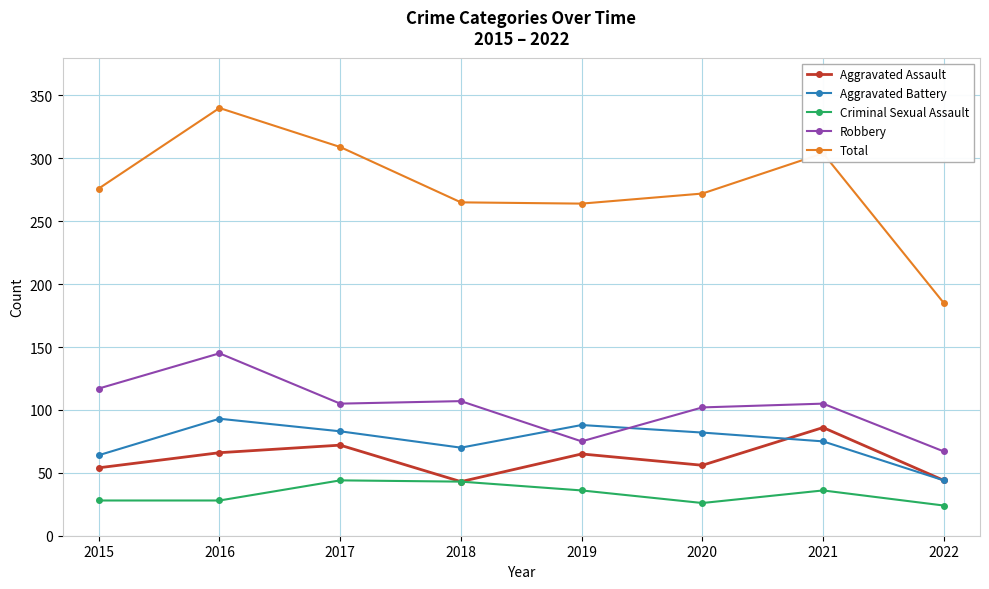

How many values in the Total series are below 276?

4